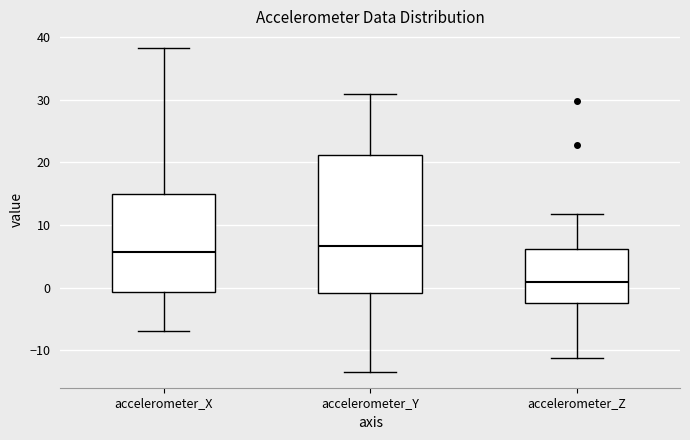

Which box is the tallest, from its lower edge to its upper edge?

accelerometer_Y